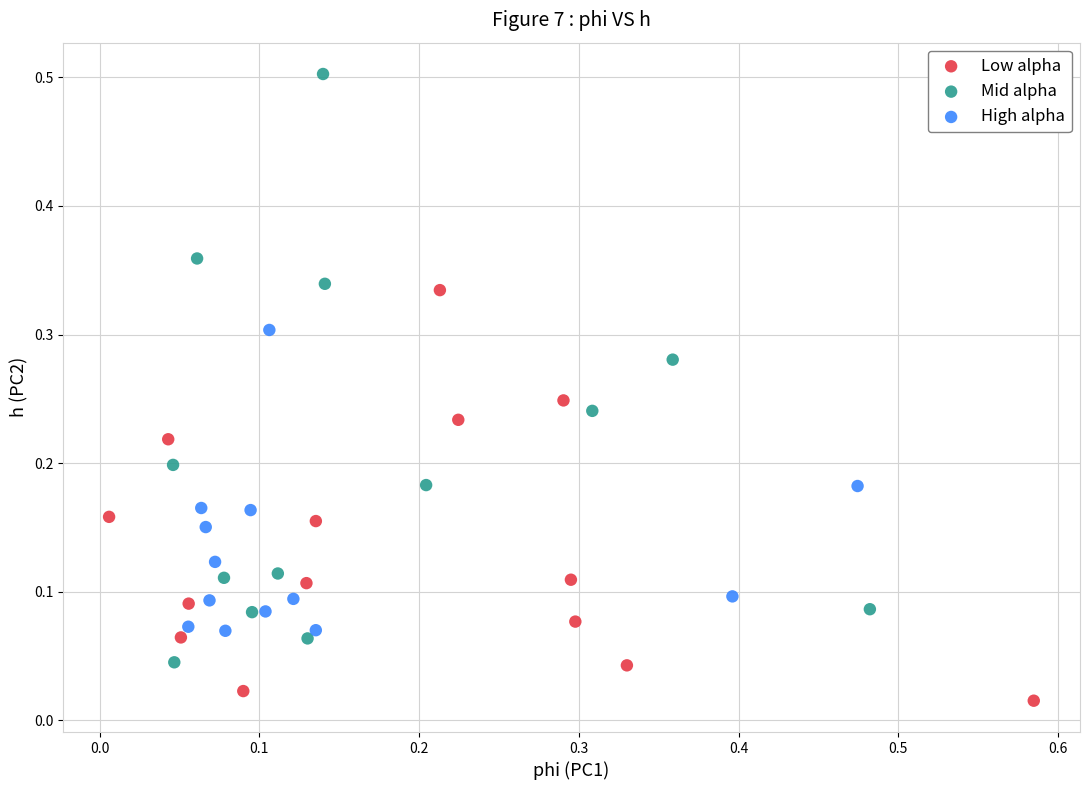

Which series reaches the minimum Y coordinate?

Low alpha